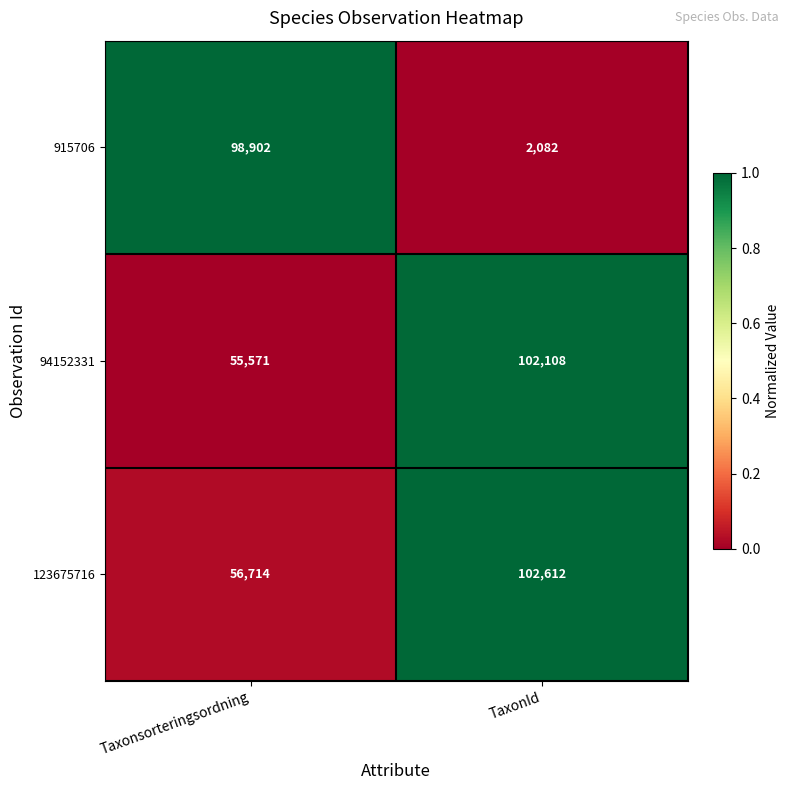

How many series are shown in this chart?

3